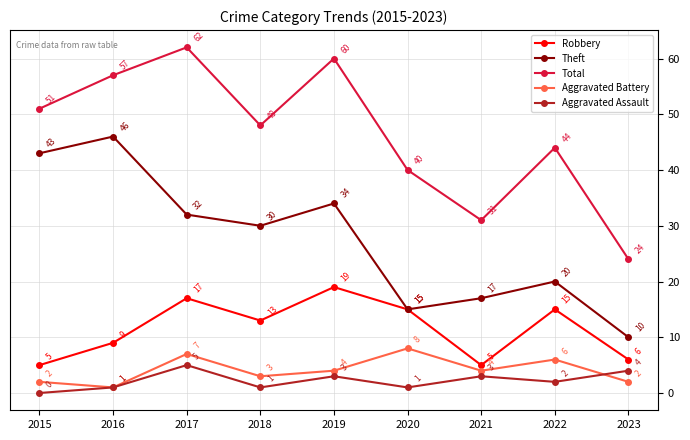

What is the value of the Aggravated Battery point at the 7th from the left?

4